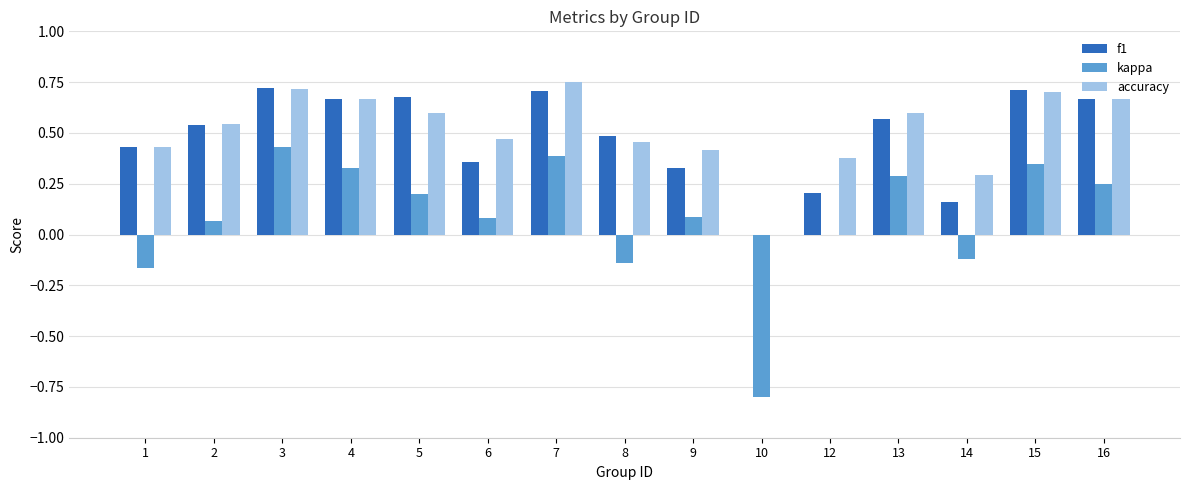

What are all the series names shown in the legend?

f1, kappa, accuracy